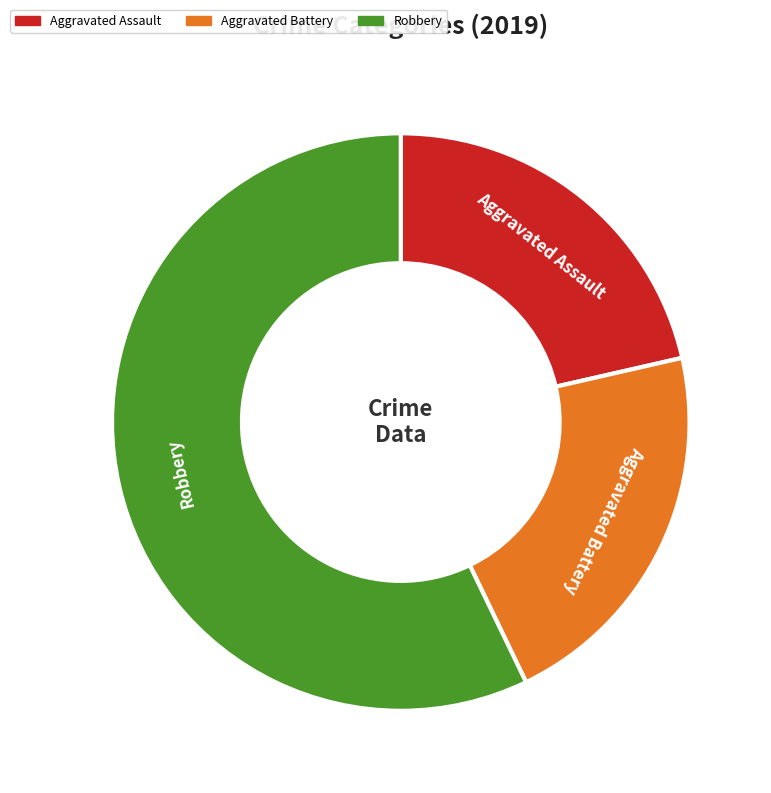

Does Aggravated Assault represent more than half of the total?

No